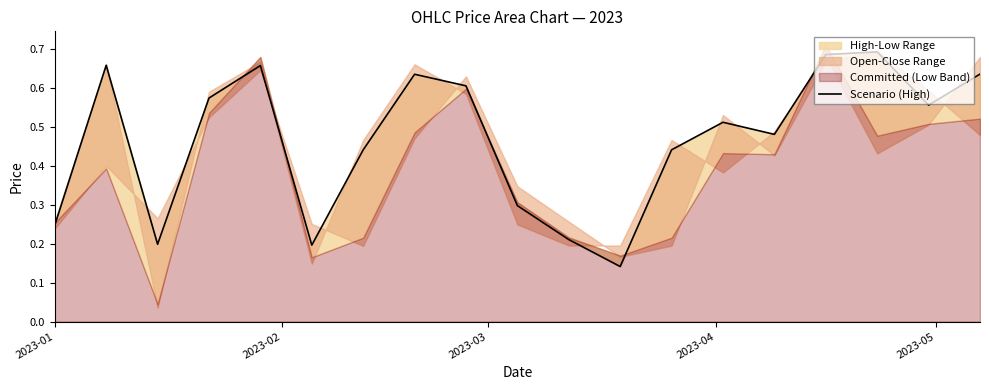

What is the label of the 1st point from the left?

2023-01